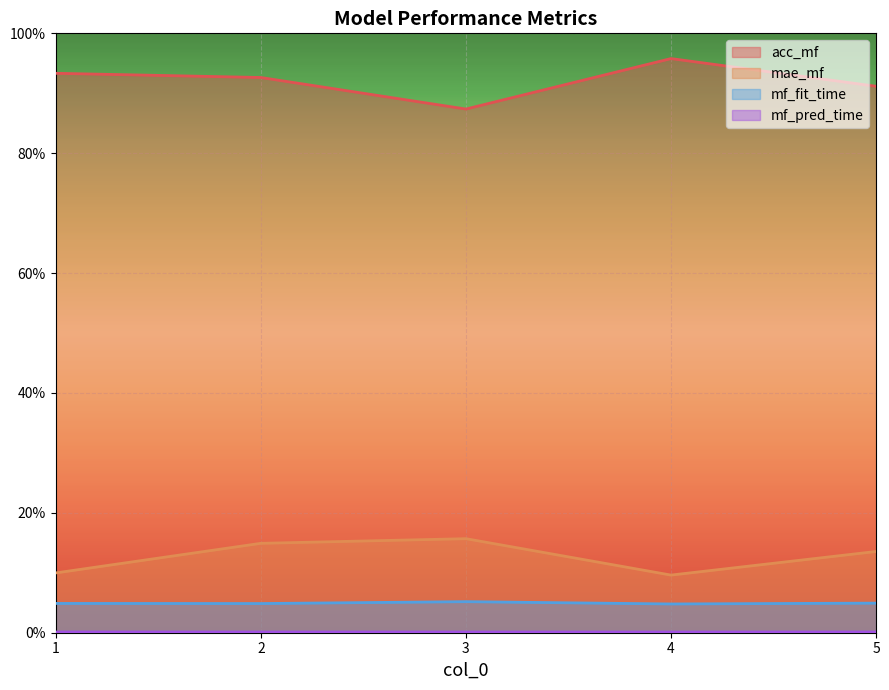

What is the total value across all series at 5?

1.1